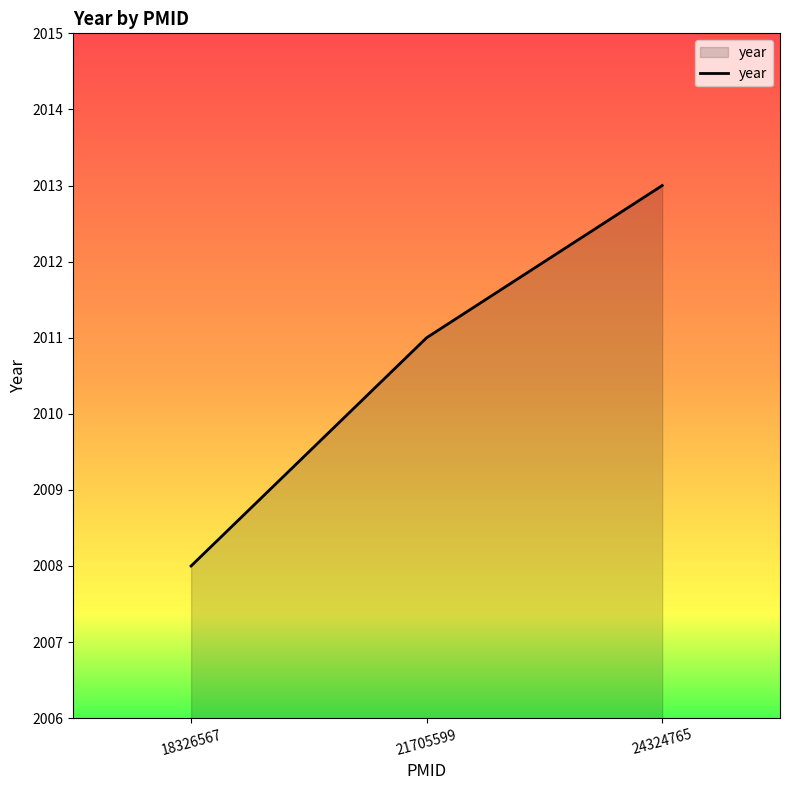

The chart shows a value of 2013 at 24324765. True or false?

True